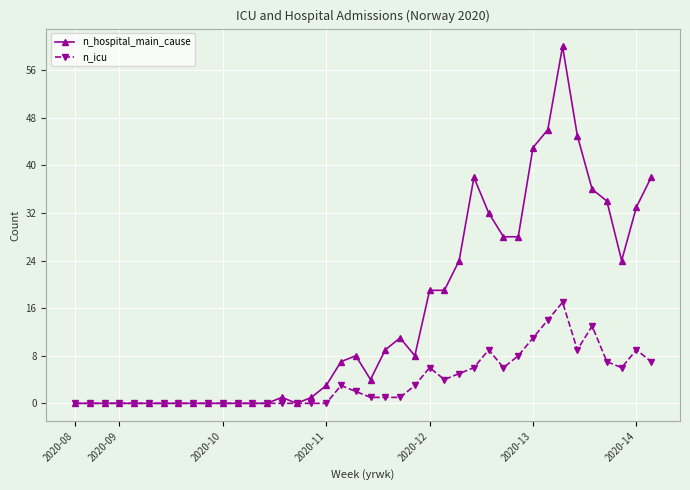

How many distinct data groups are displayed?

2